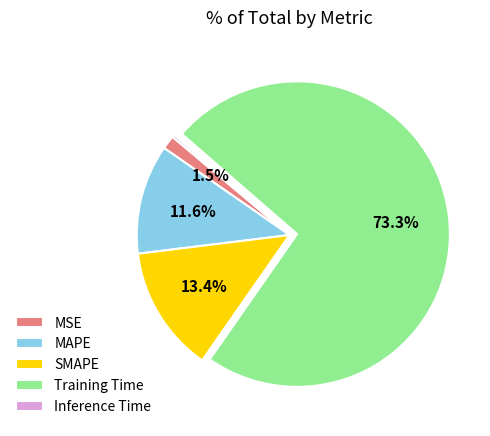

Which category has the biggest portion of the pie?

Training Time